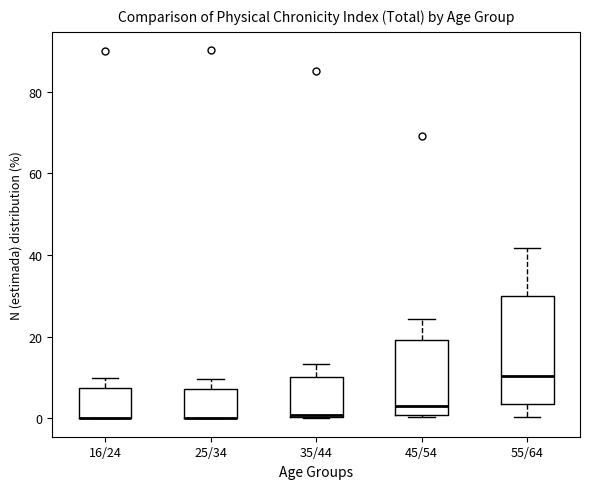

Reading left to right, transcribe this box plot: for each box, give where its median line is, the range the box spans, and where its two whiskers end, as read against the y-axis. The values are not printed on the chart, so give them approximately, as read against the axis.

16/24: median 0 (drawn on the box's lower edge), box 0 to 8, whiskers 0 to 10
25/34: median 0 (drawn on the box's lower edge), box 0 to 8, whiskers 0 to 10
35/44: median 0 (just above the box's lower edge), box 0 to 10, whiskers 0 to 14
45/54: median 2, box 0 to 20, whiskers 0 to 24
55/64: median 10, box 4 to 30, whiskers 0 to 42